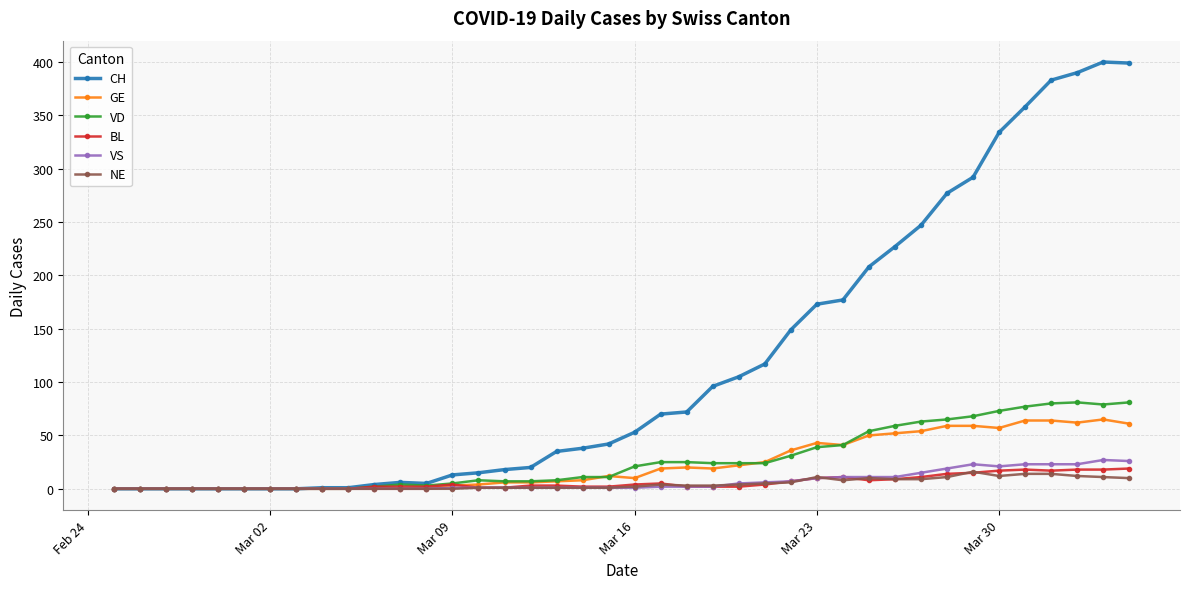

What is the greatest value displayed?

400